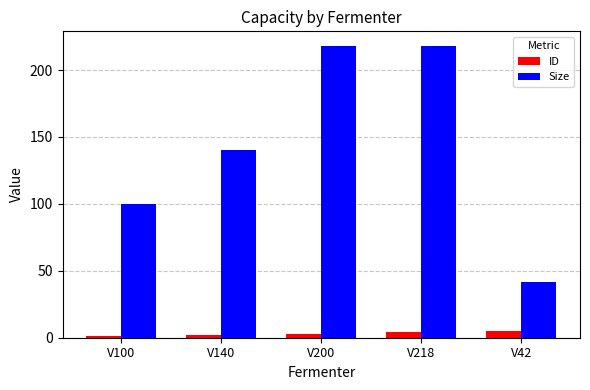

What are all the series names shown in the legend?

ID, Size